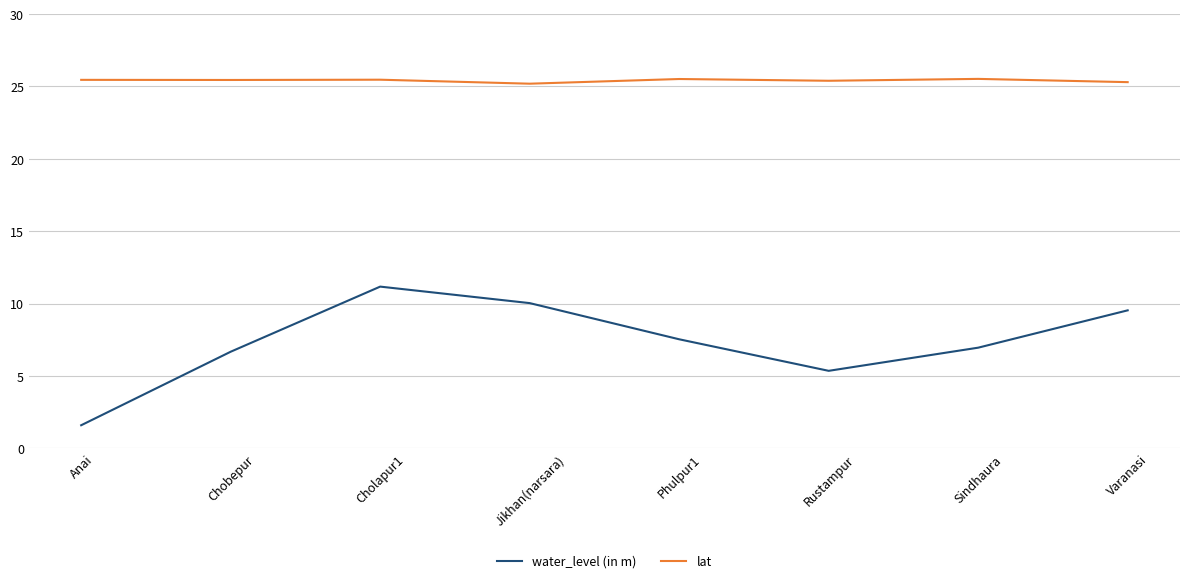

In water_level (in m), how many points are higher than both neighbors (excluding endpoints)?

1